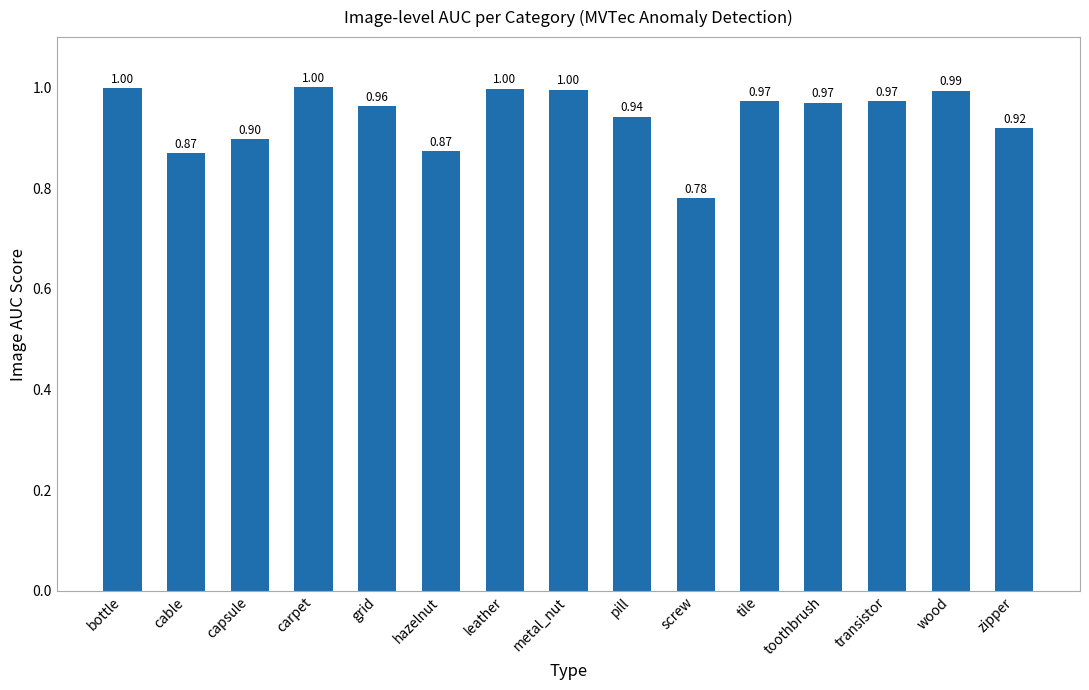

At which label is the value closest to 0?

screw